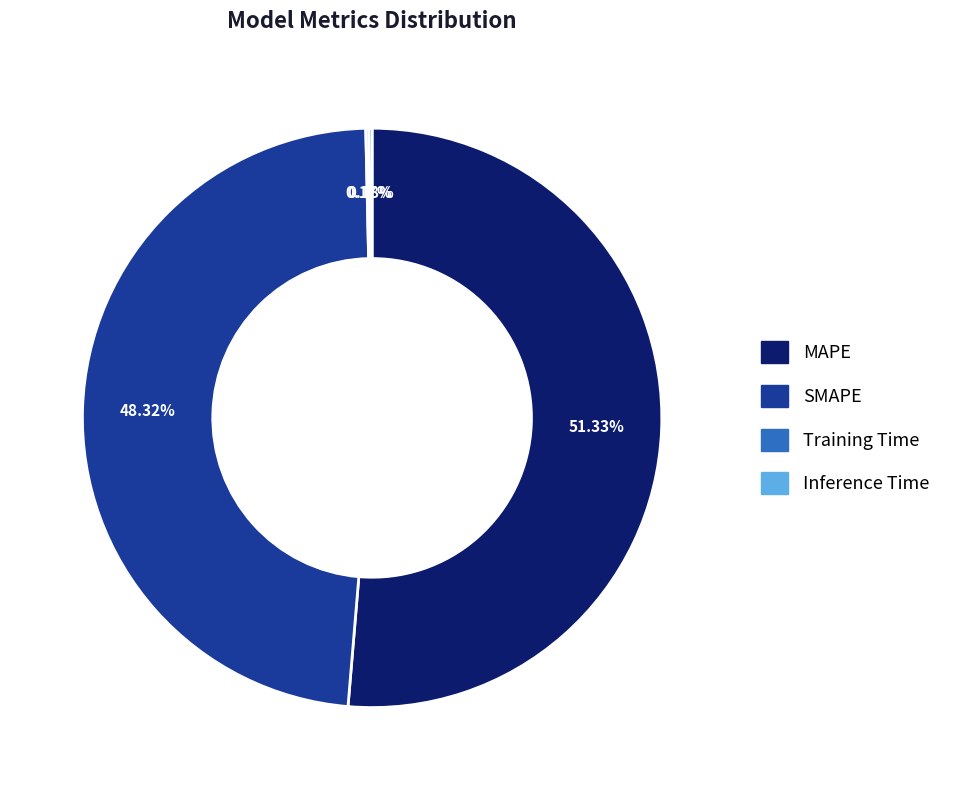

What is the largest slice in the pie chart?

MAPE